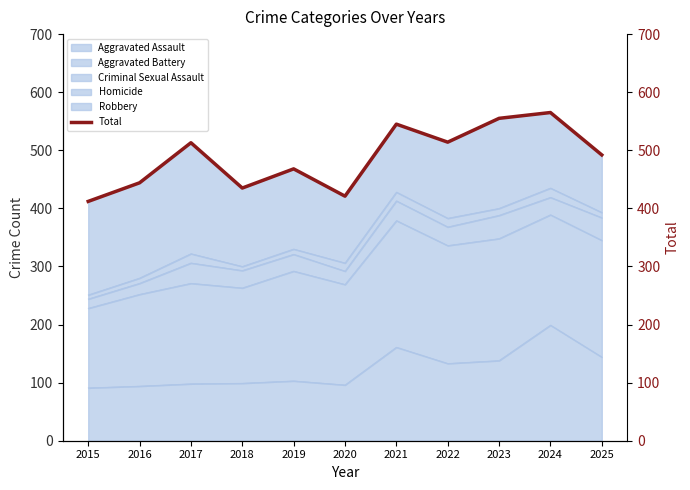

Reading right to left, what are all the values shown in this chart?

2025=492	2024=565	2023=555	2022=514	2021=545	2020=421	2019=468	2018=435	2017=513	2016=444	2015=412